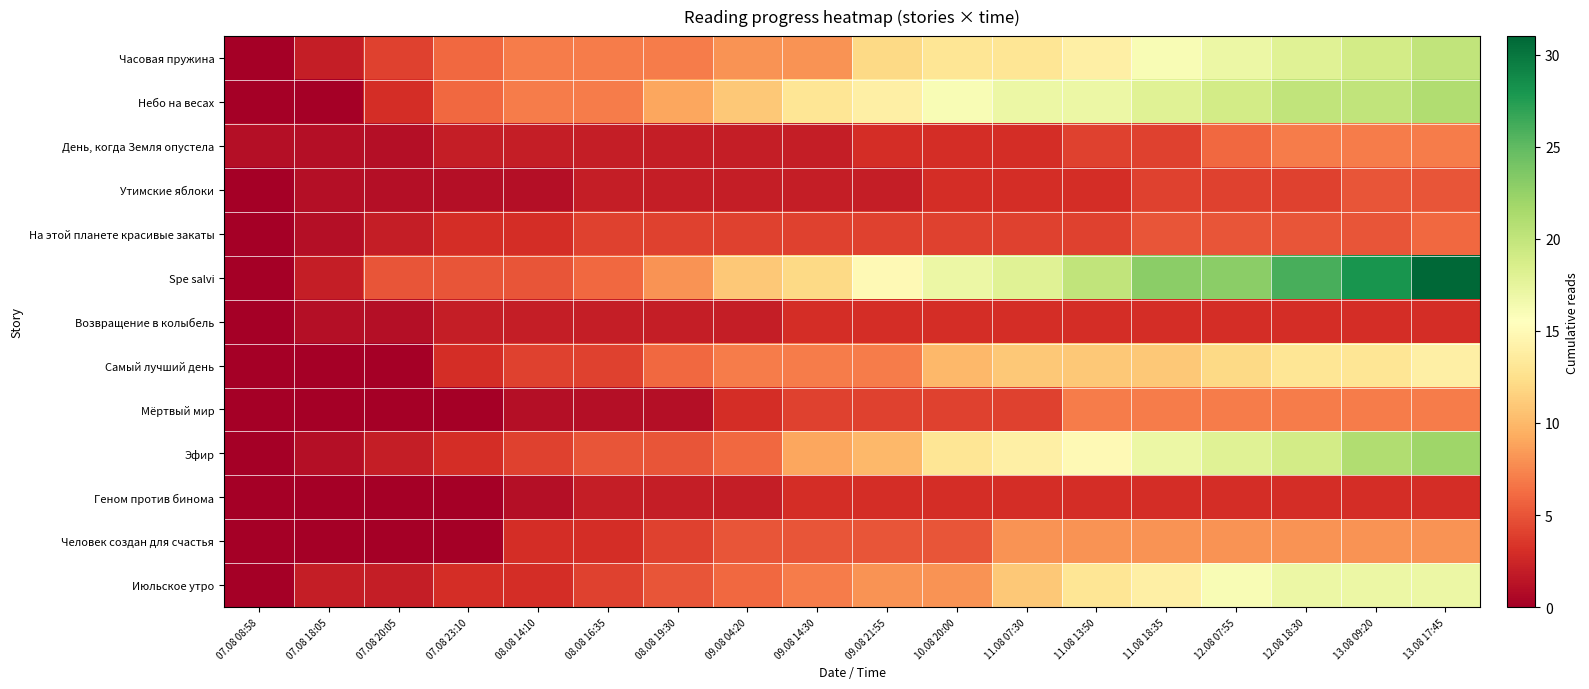

At which category is the sum across all series the highest?

13.08 17:45